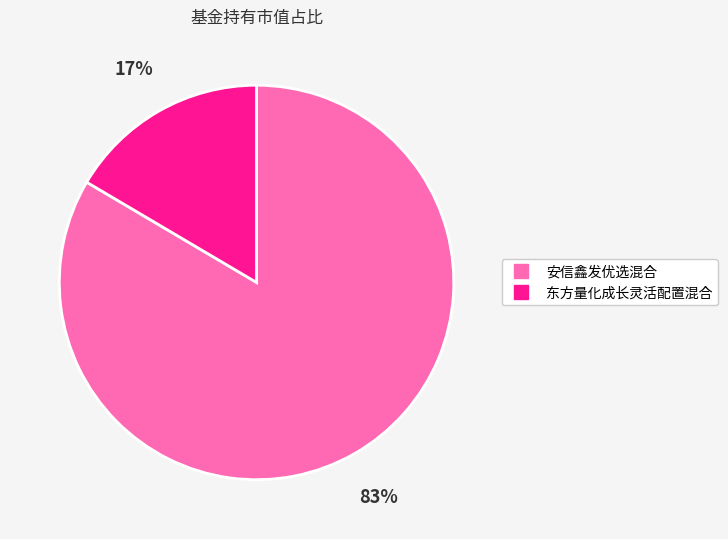

To the nearest percent, what is the combined percentage of 东方量化成长灵活配置混合 and 安信鑫发优选混合?

100%